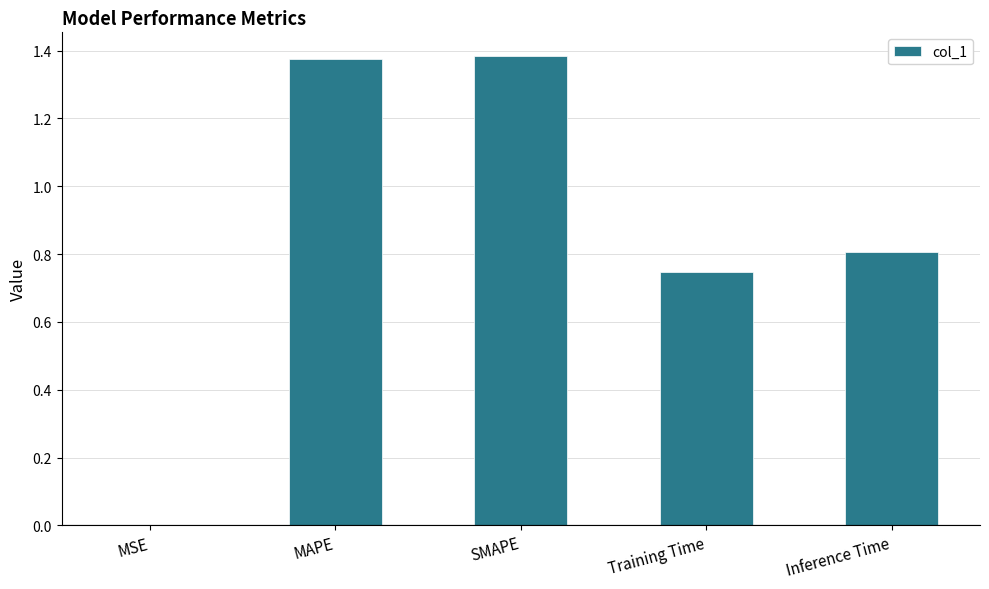

What is the change in value from Training Time to Inference Time?

+0.1